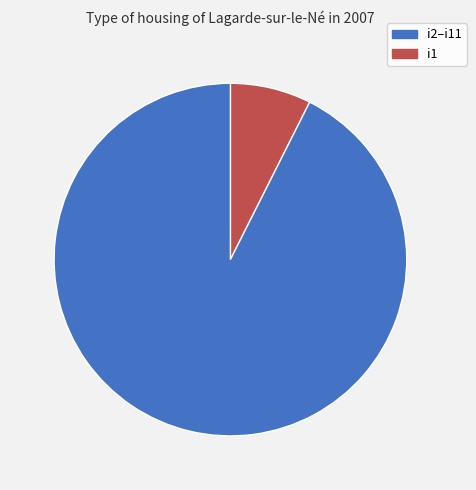

Count the number of slices in the pie.

2